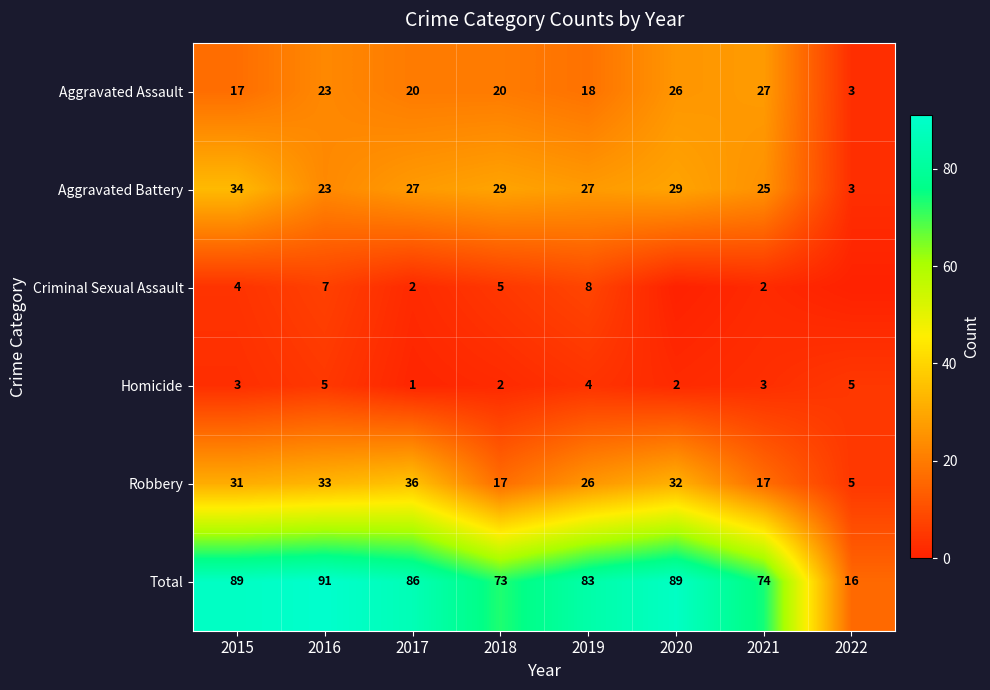

Count the number of categories in the chart.

8